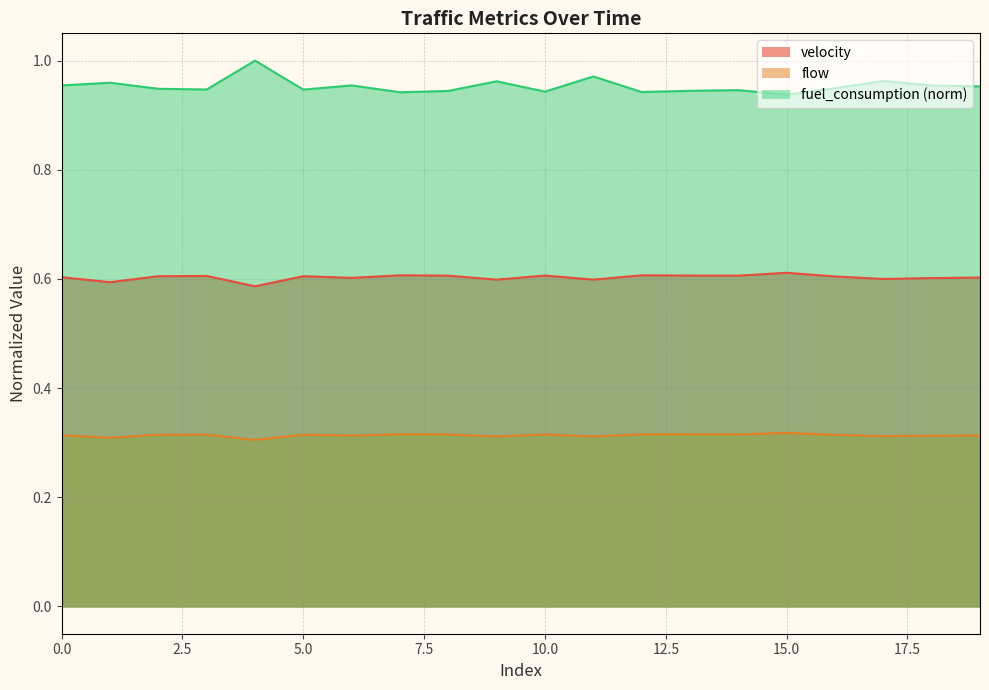

In flow, how many points are higher than both neighbors (excluding endpoints)?

6